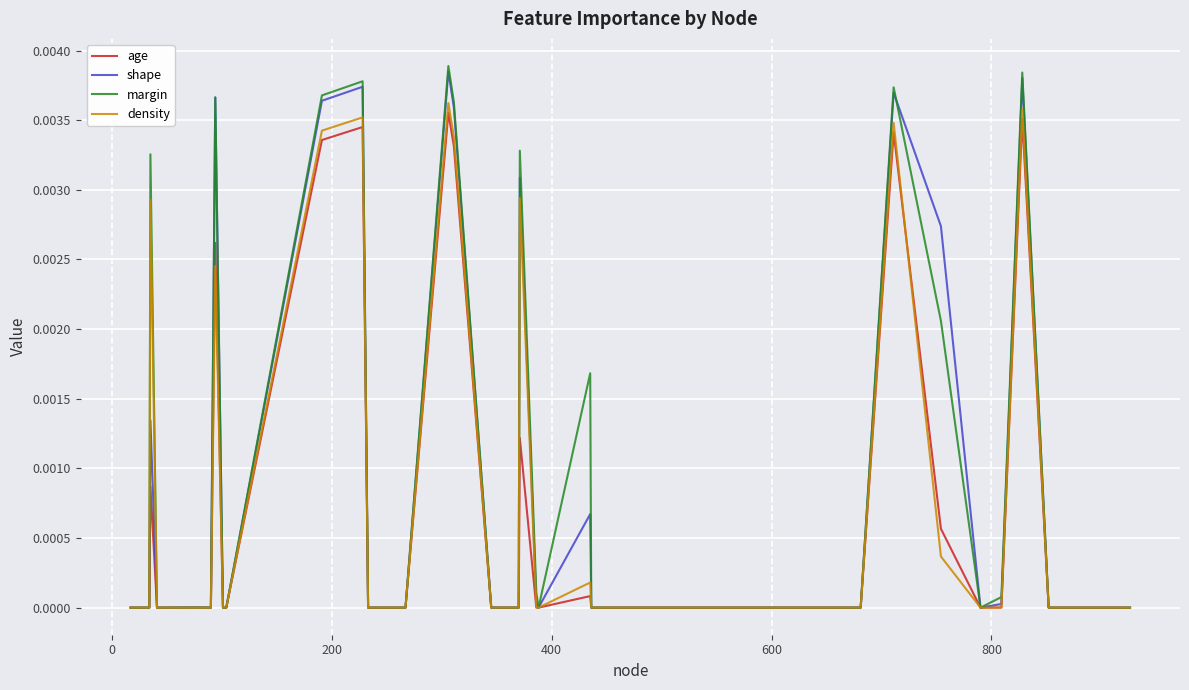

Which series has the largest range (max minus min)?

margin